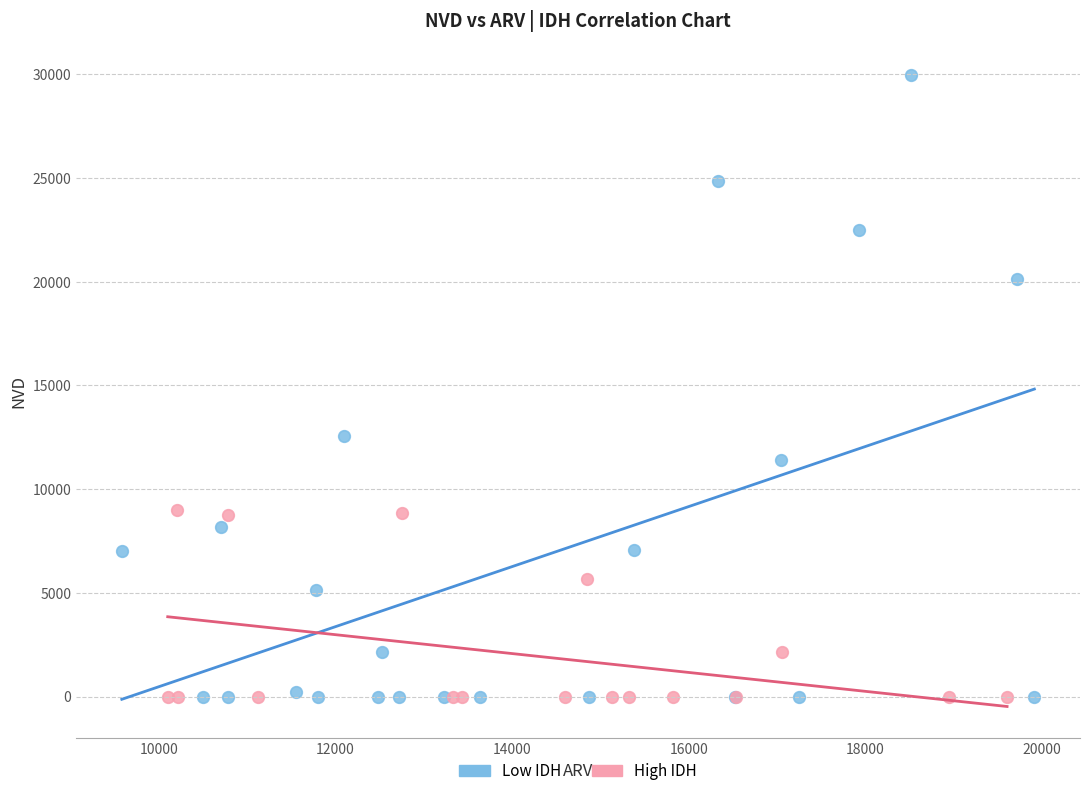

Which series contains the highest Y value?

Low IDH